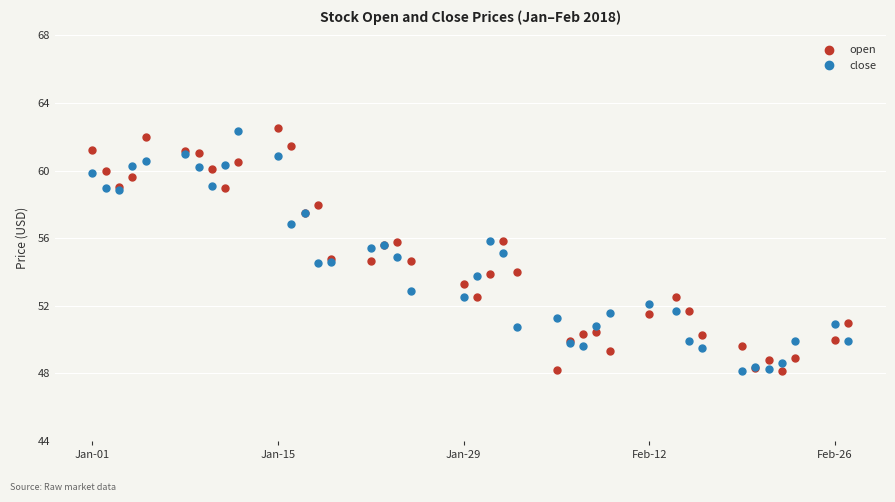

True or false: open has more than 2 points higher than both neighbors.

True